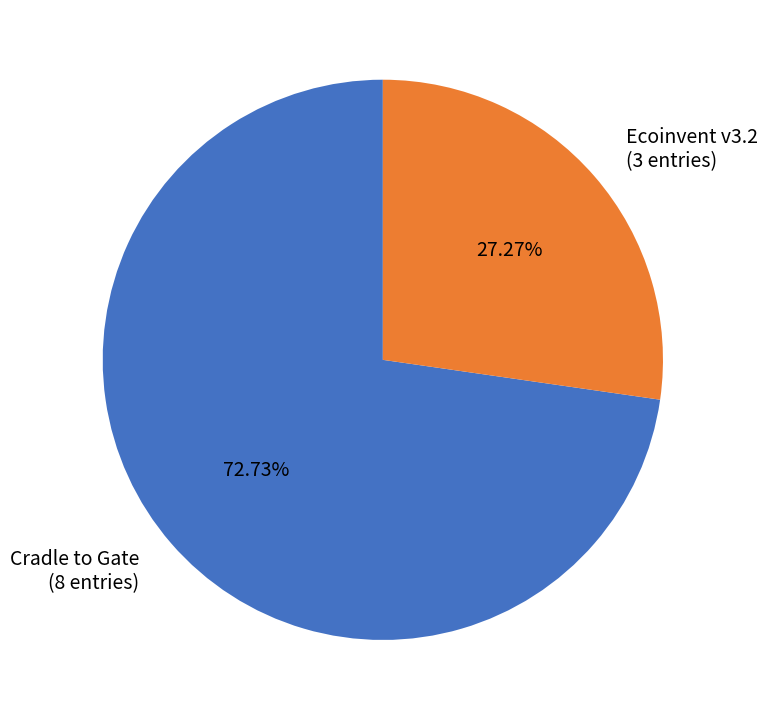

What percentage is the Ecoinvent v3.2 slice, to the nearest percent?

27%